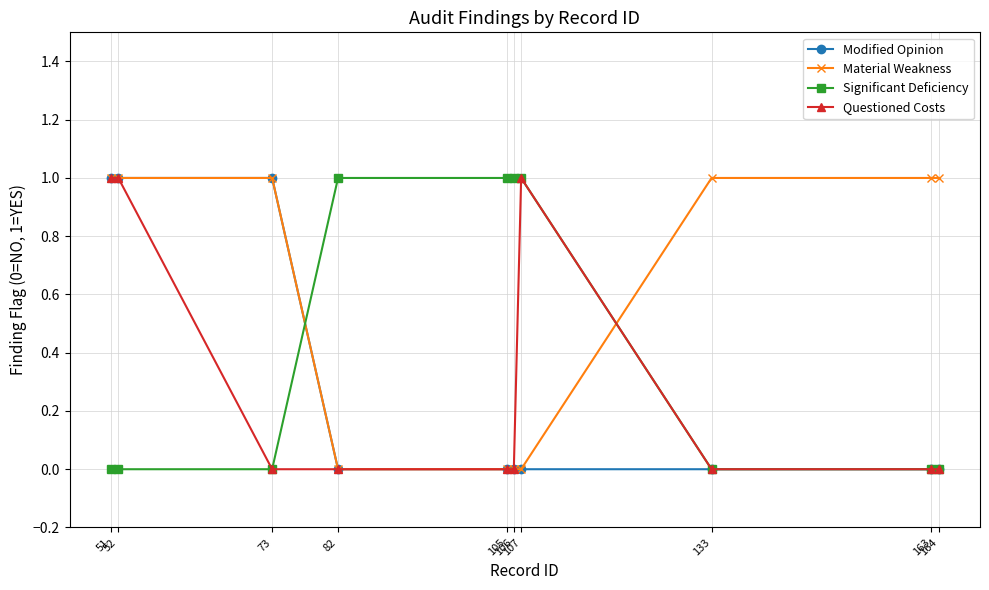

Reading left to right, extract all data points from this chart.

Modified Opinion: 51=1	52=1	73=1	82=0	105=0	106=0	107=0	133=0	163=0	164=0
Material Weakness: 51=1	52=1	73=1	82=0	105=0	106=0	107=0	133=1	163=1	164=1
Significant Deficiency: 51=0	52=0	73=0	82=1	105=1	106=1	107=1	133=0	163=0	164=0
Questioned Costs: 51=1	52=1	73=0	82=0	105=0	106=0	107=1	133=0	163=0	164=0